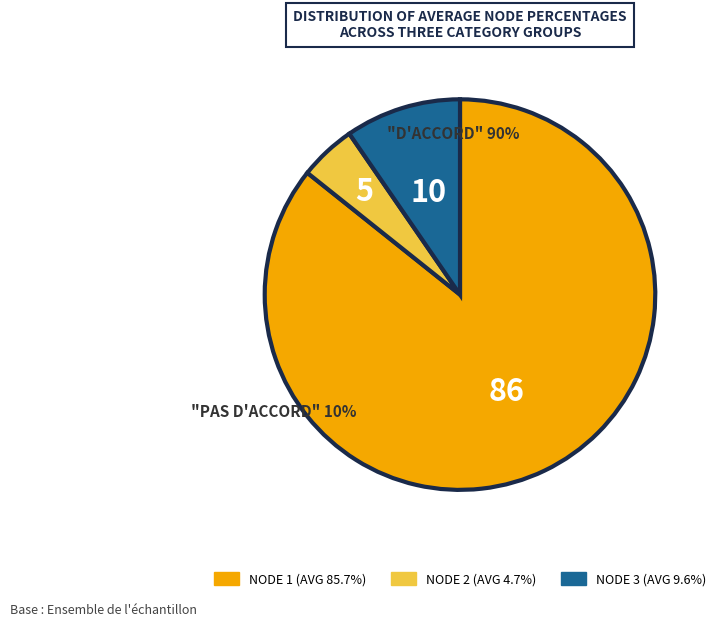

Is there any slice that represents more than half of the pie?

Yes